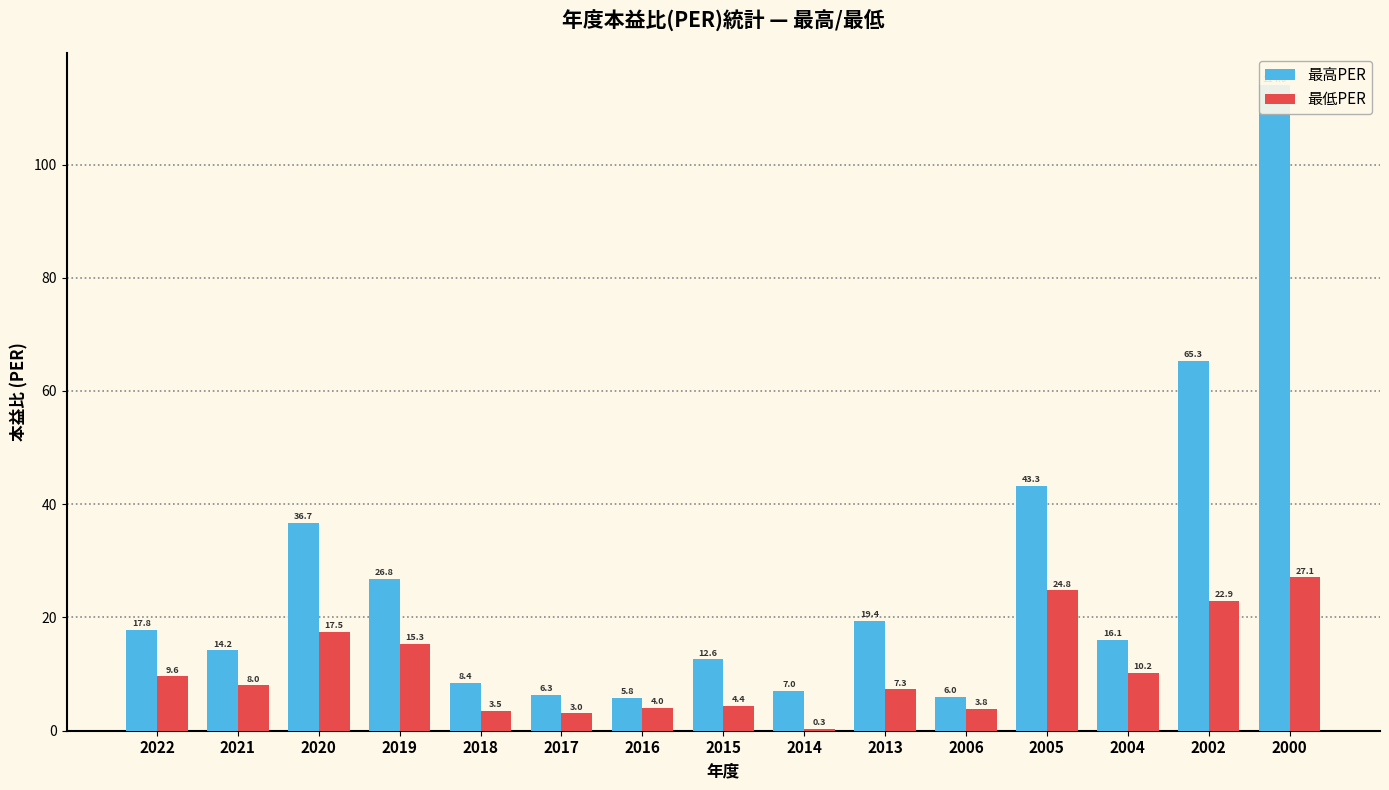

The 最高PER series shows 8.4 at 2018. True or false?

True